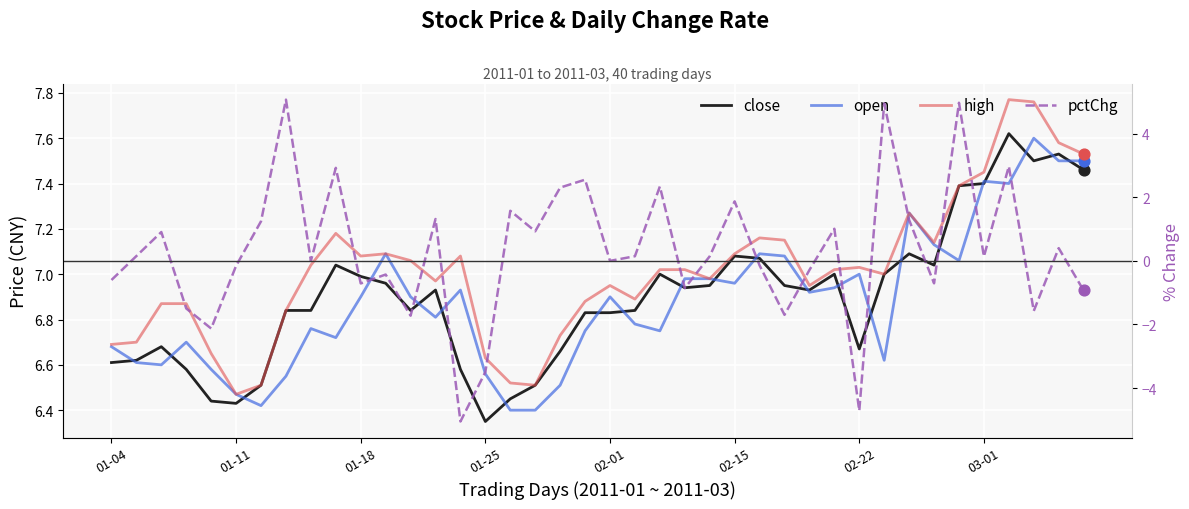

At which category is the sum across all series the highest?

34